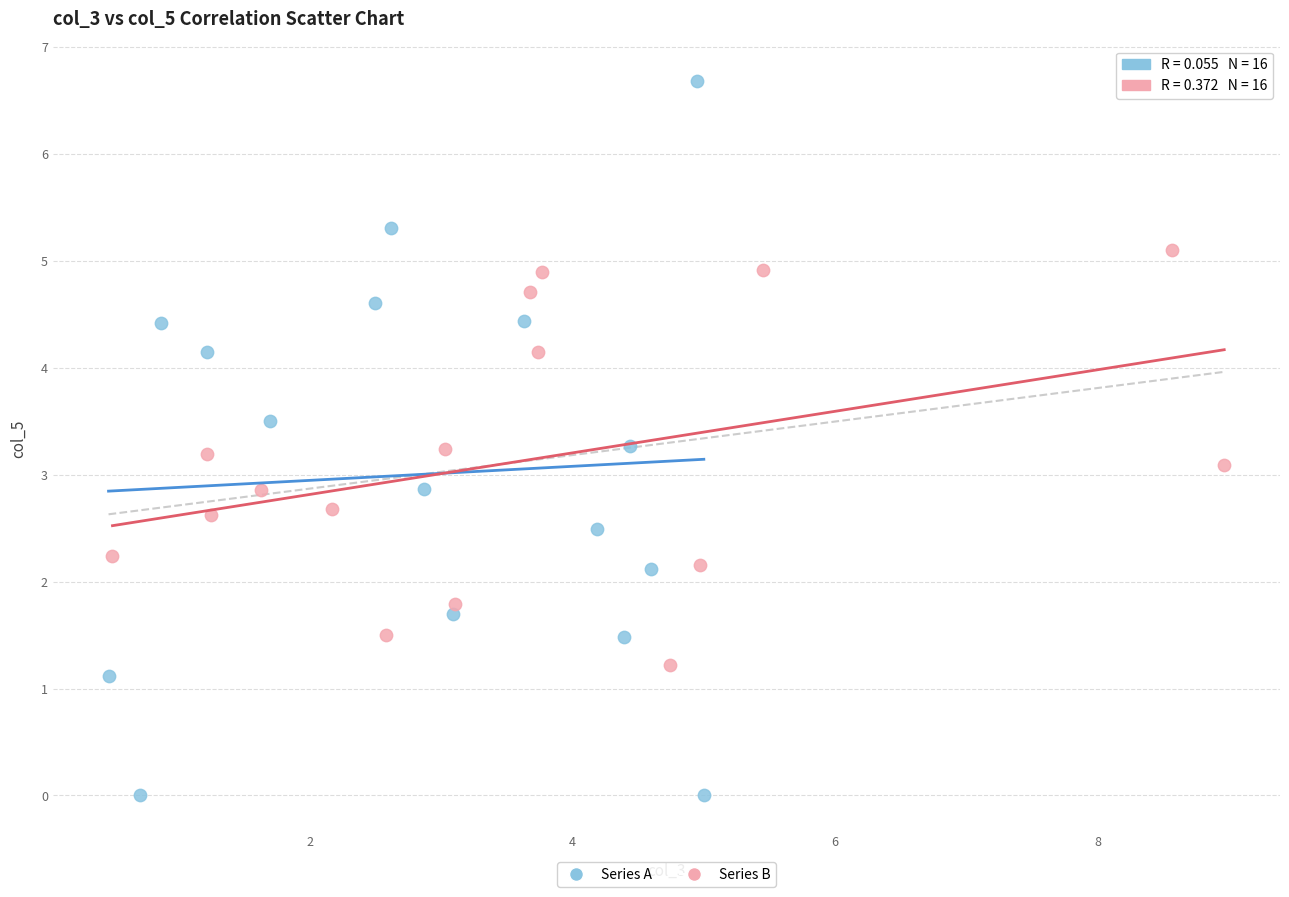

Which series has the largest Y range (max minus min)?

Series A